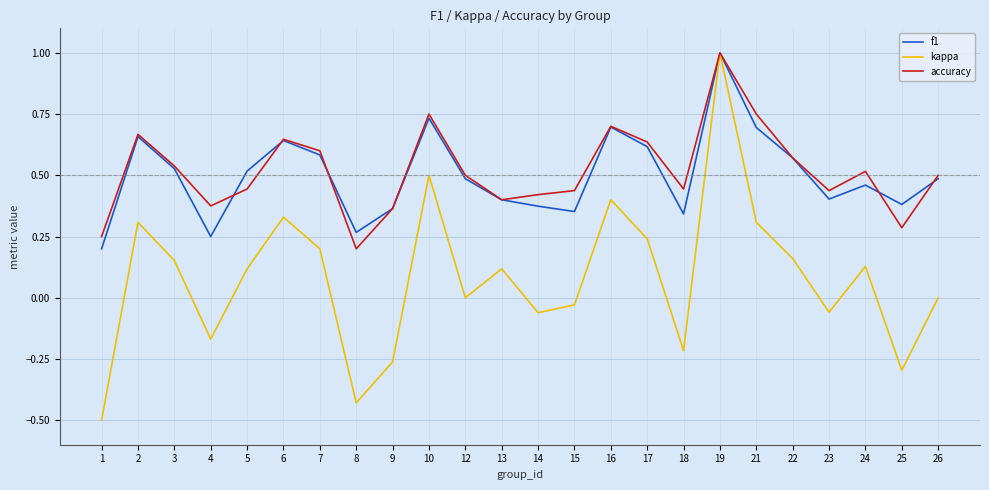

Which series has the largest range (max minus min)?

kappa